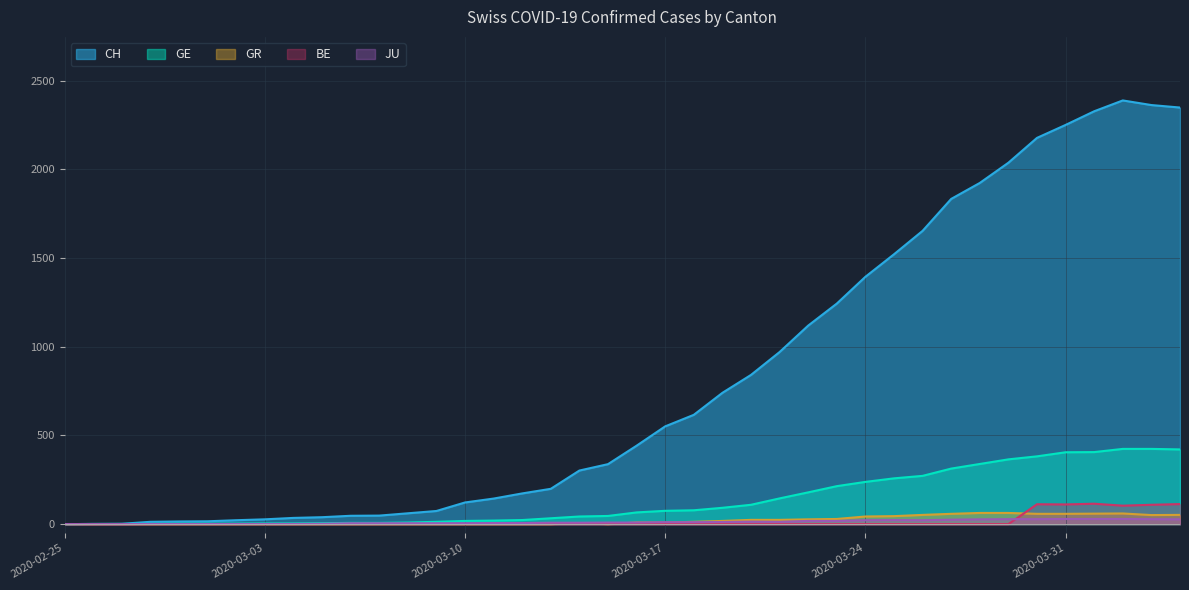

Which series has the widest spread of values?

CH